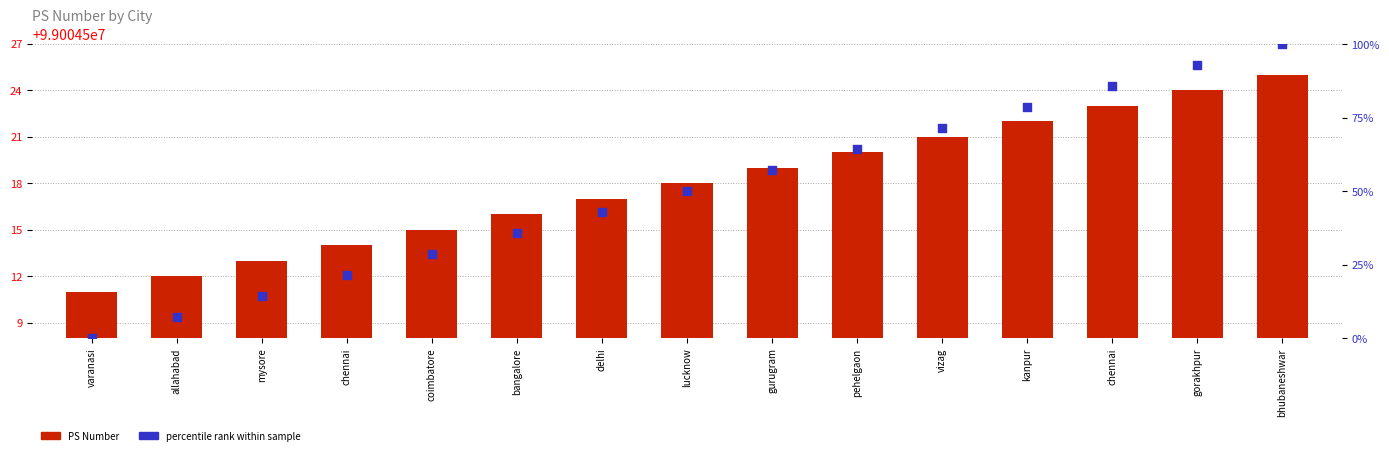

What is the total value across all series at pehelgaon?

99004584.3